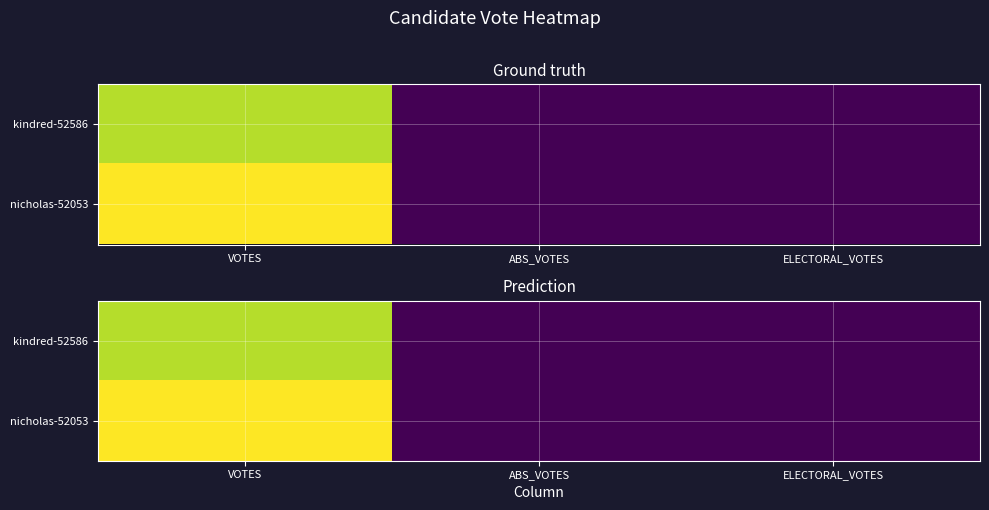

True or false: kindred-52586 has a value of 3109 at VOTES.

False